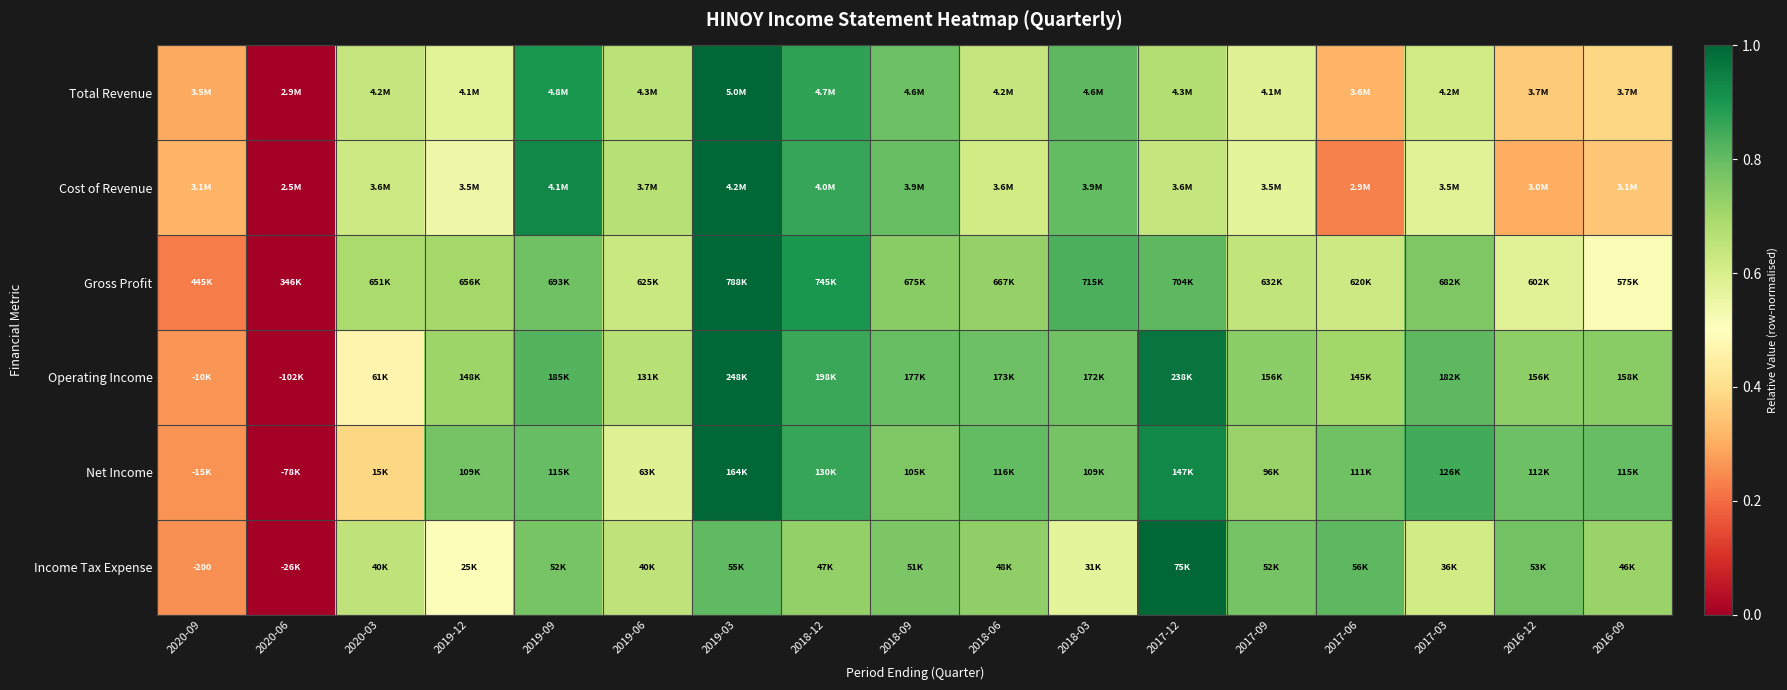

How many data points does each series have?

17